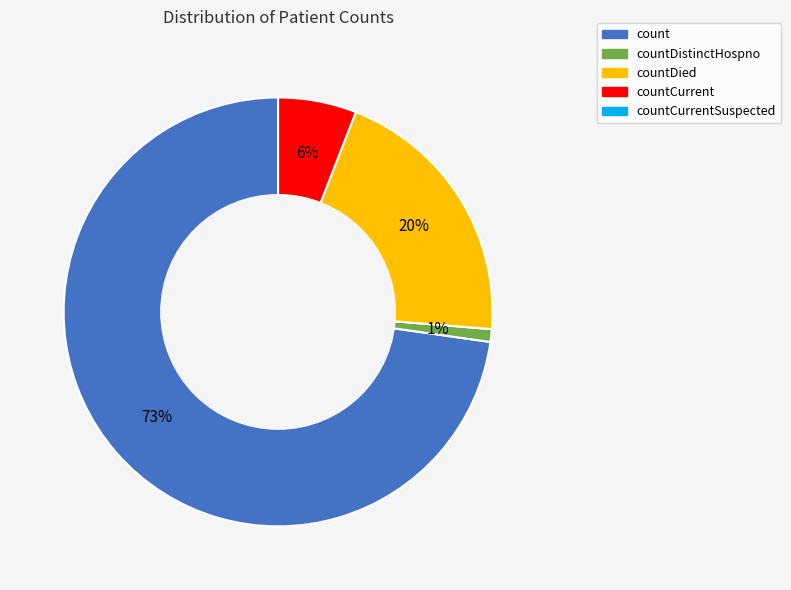

To the nearest percent, what is the difference between the largest and smallest slice percentages?

72%